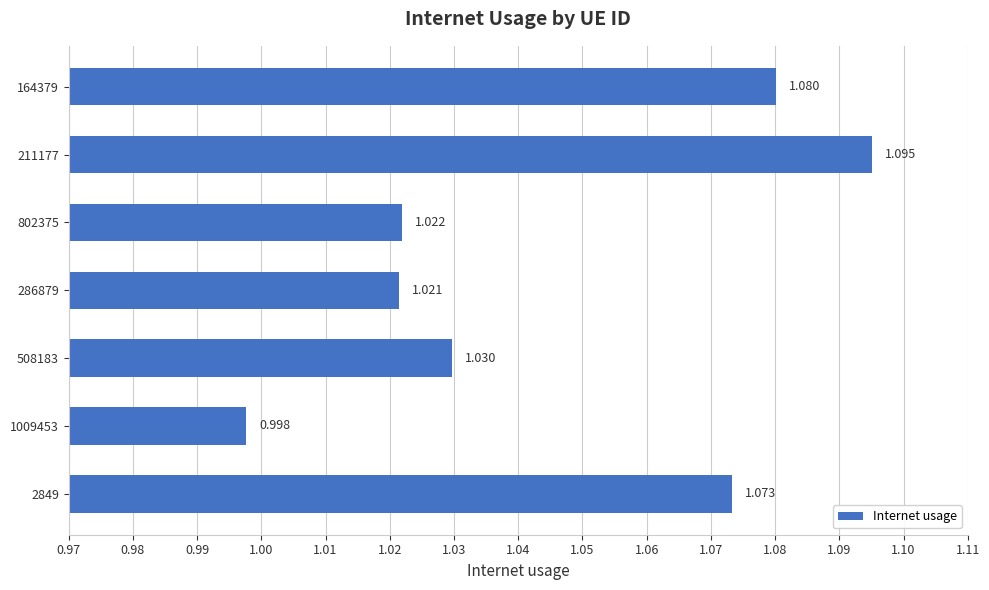

Which category has the lowest value across all series?

1009453